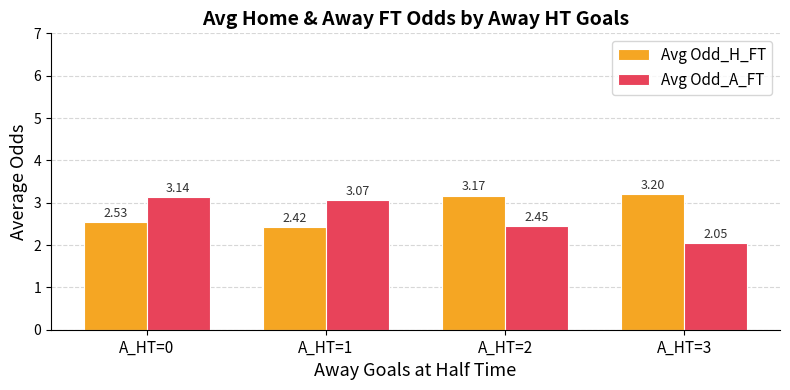

What is the difference between the second highest and minimum values in the Avg Odd_H_FT series?

0.8